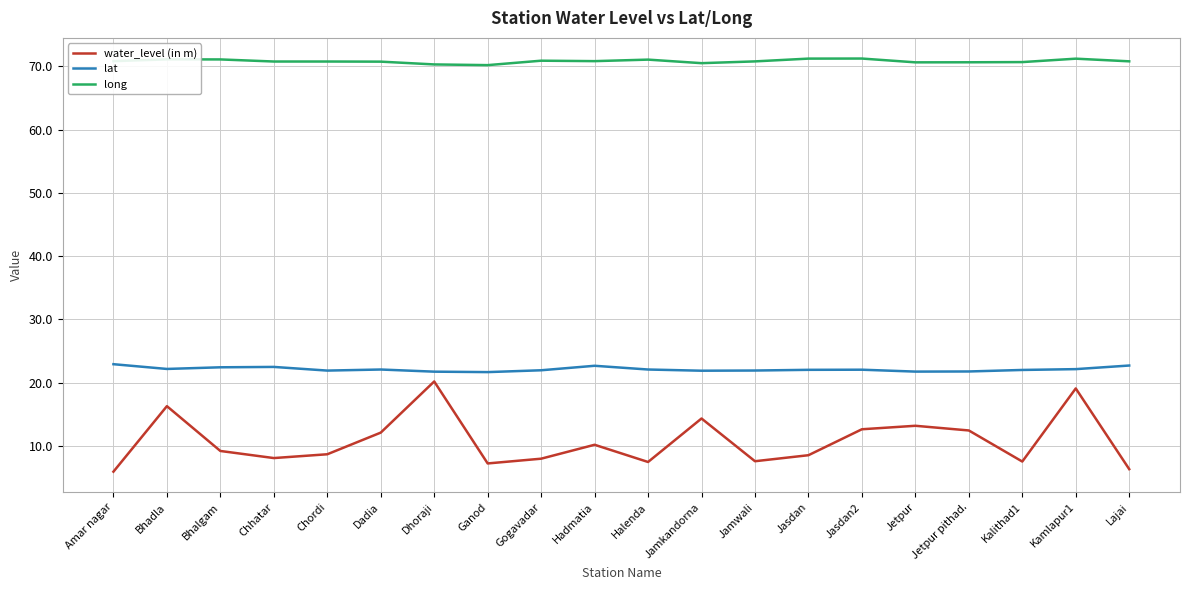

What is the average value of the long series?

70.8